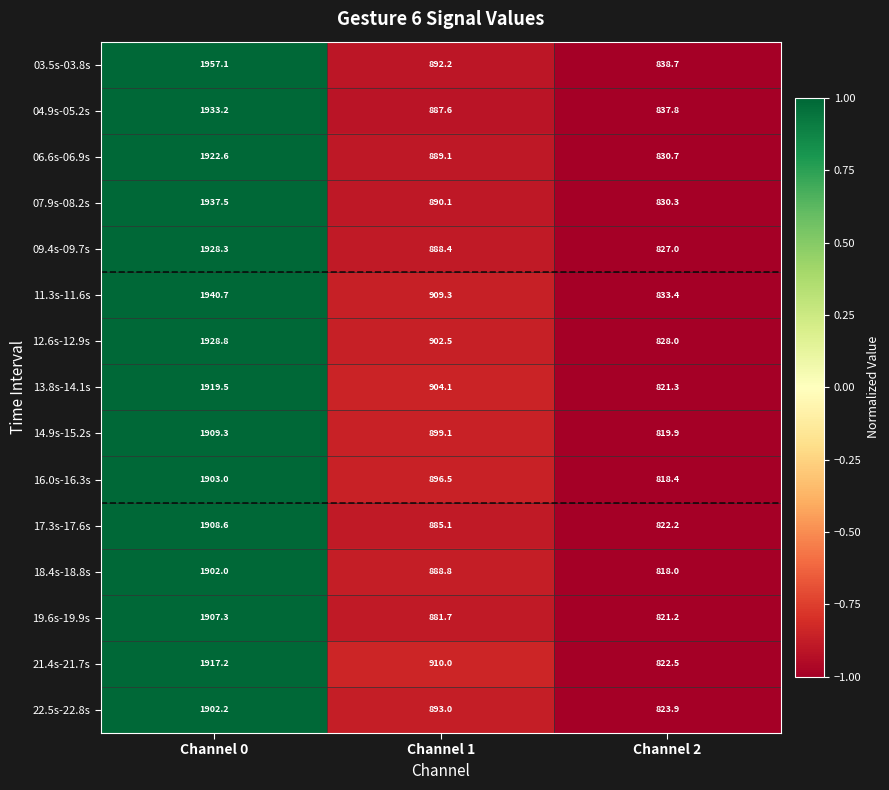

What is the total value across all series at Channel 0?

28817.3